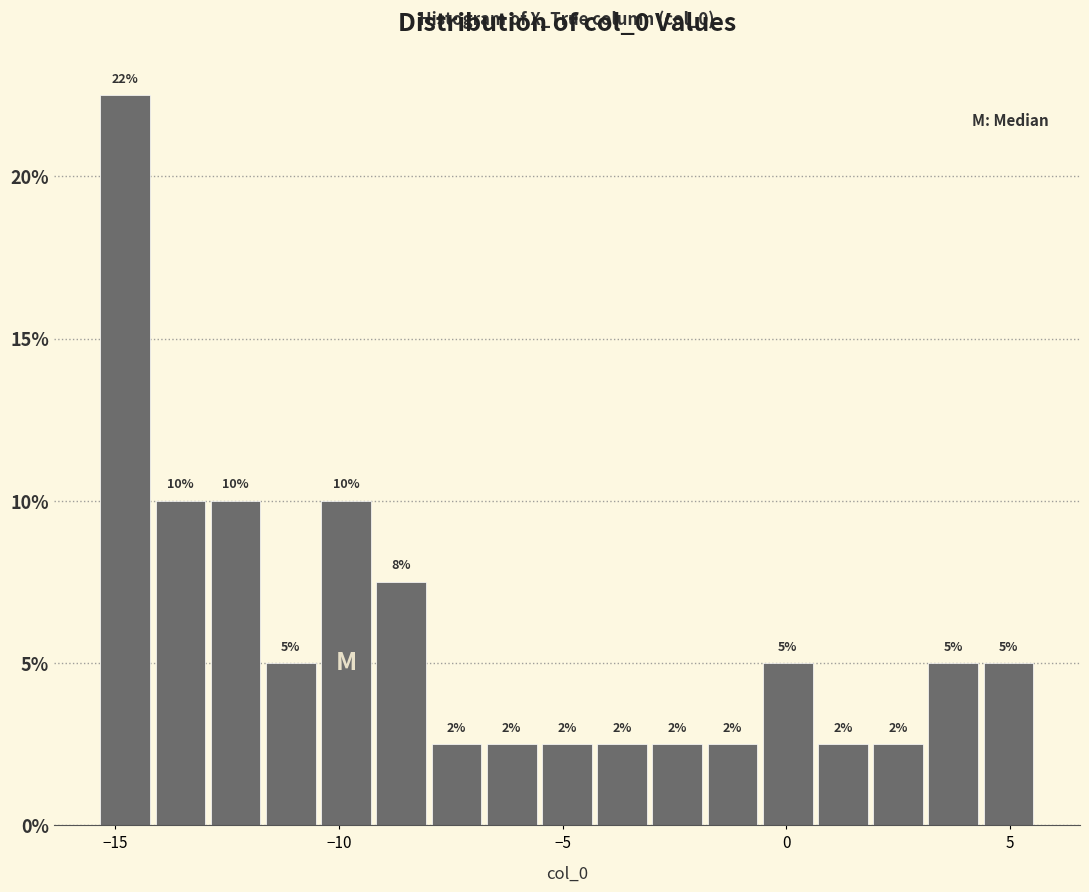

Around what value on the x-axis is the tallest bar? Give the approximate position of its centre, as read against the axis.

-15.0